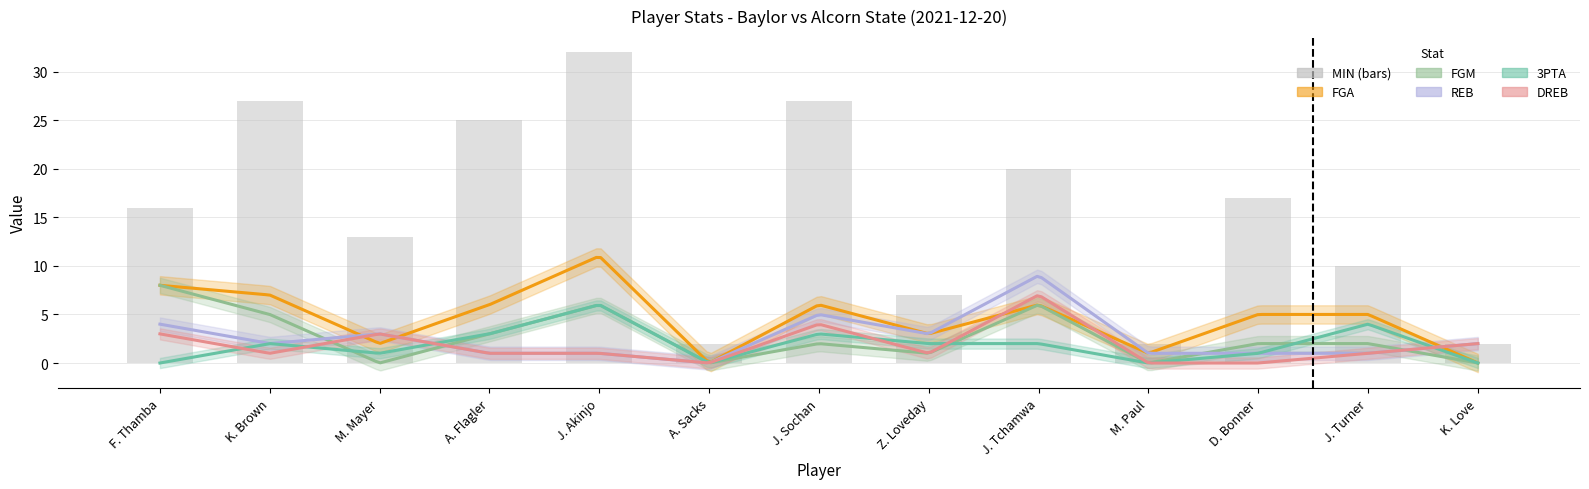

At how many categories does at least one series exceed 1?

13